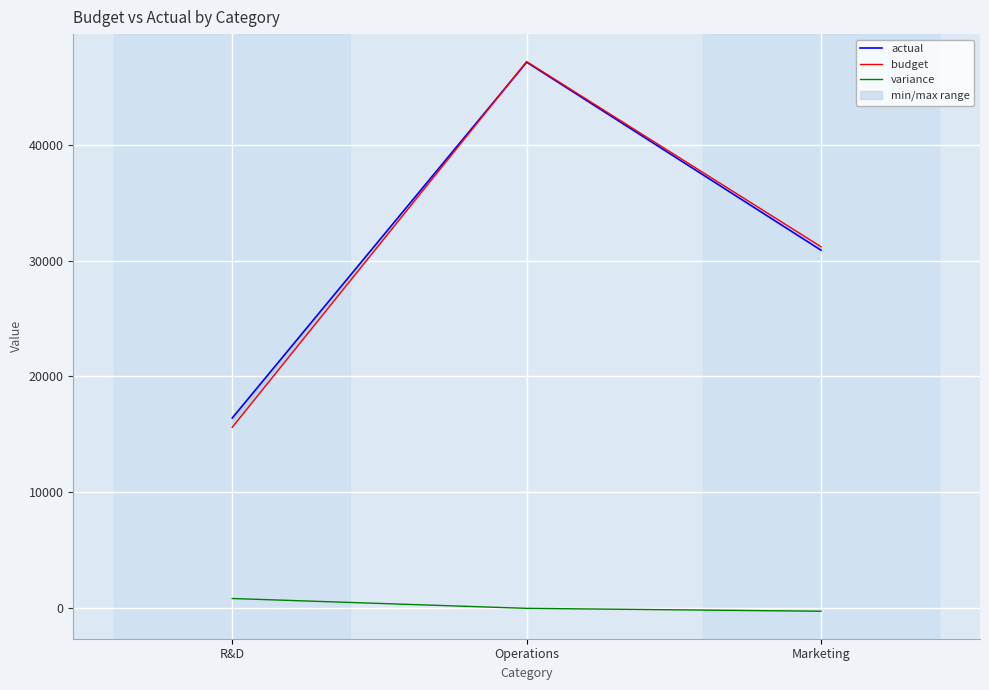

Which series has the largest total across all categories?

actual